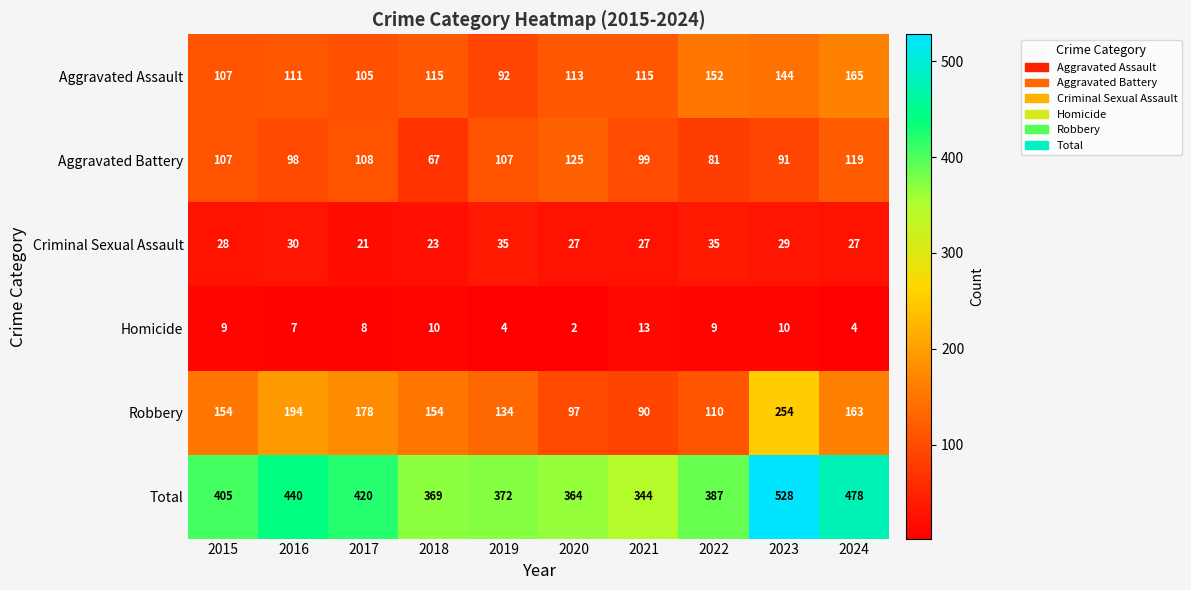

What is the maximum value for Aggravated Battery?

125